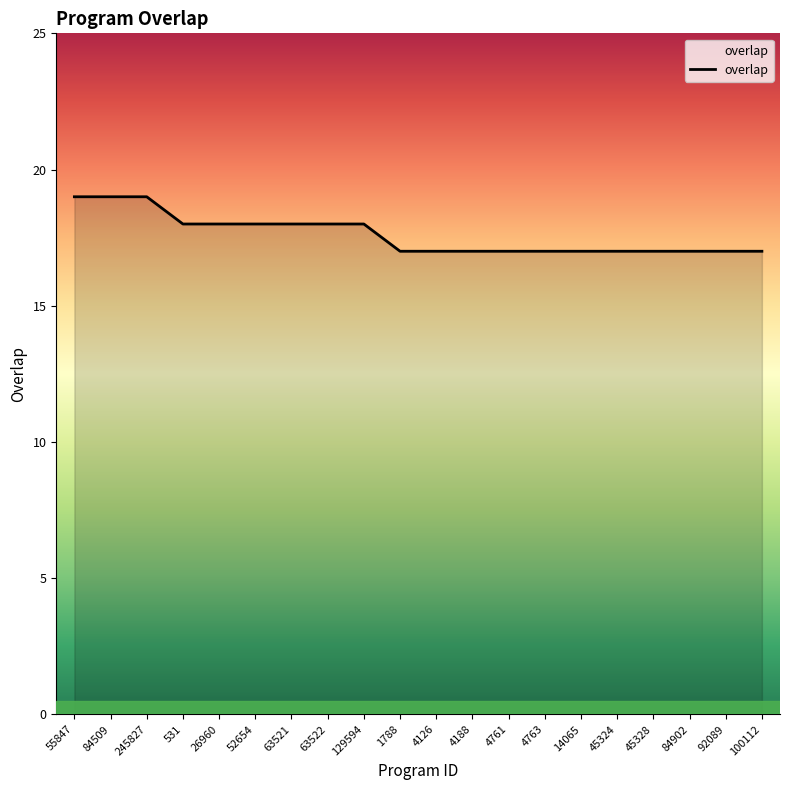

What is the average value?

18